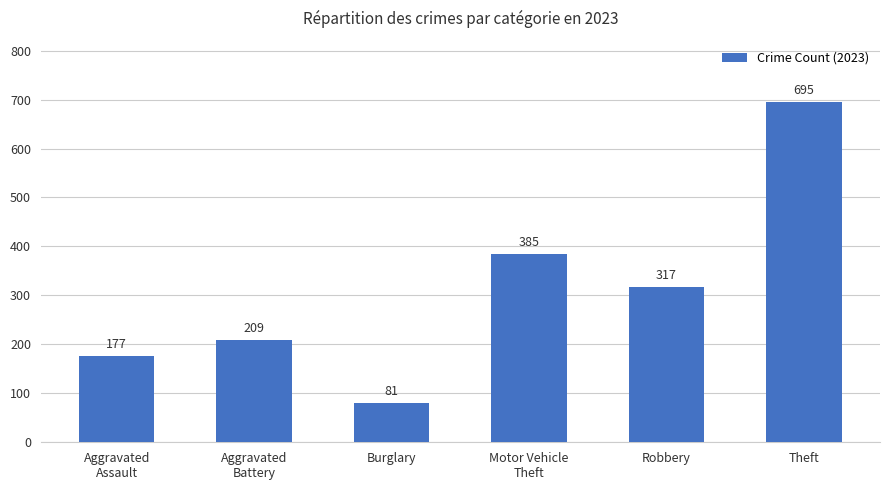

List the labels in order of value, largest first.

Theft, Motor Vehicle
Theft, Robbery, Aggravated
Battery, Aggravated
Assault, Burglary